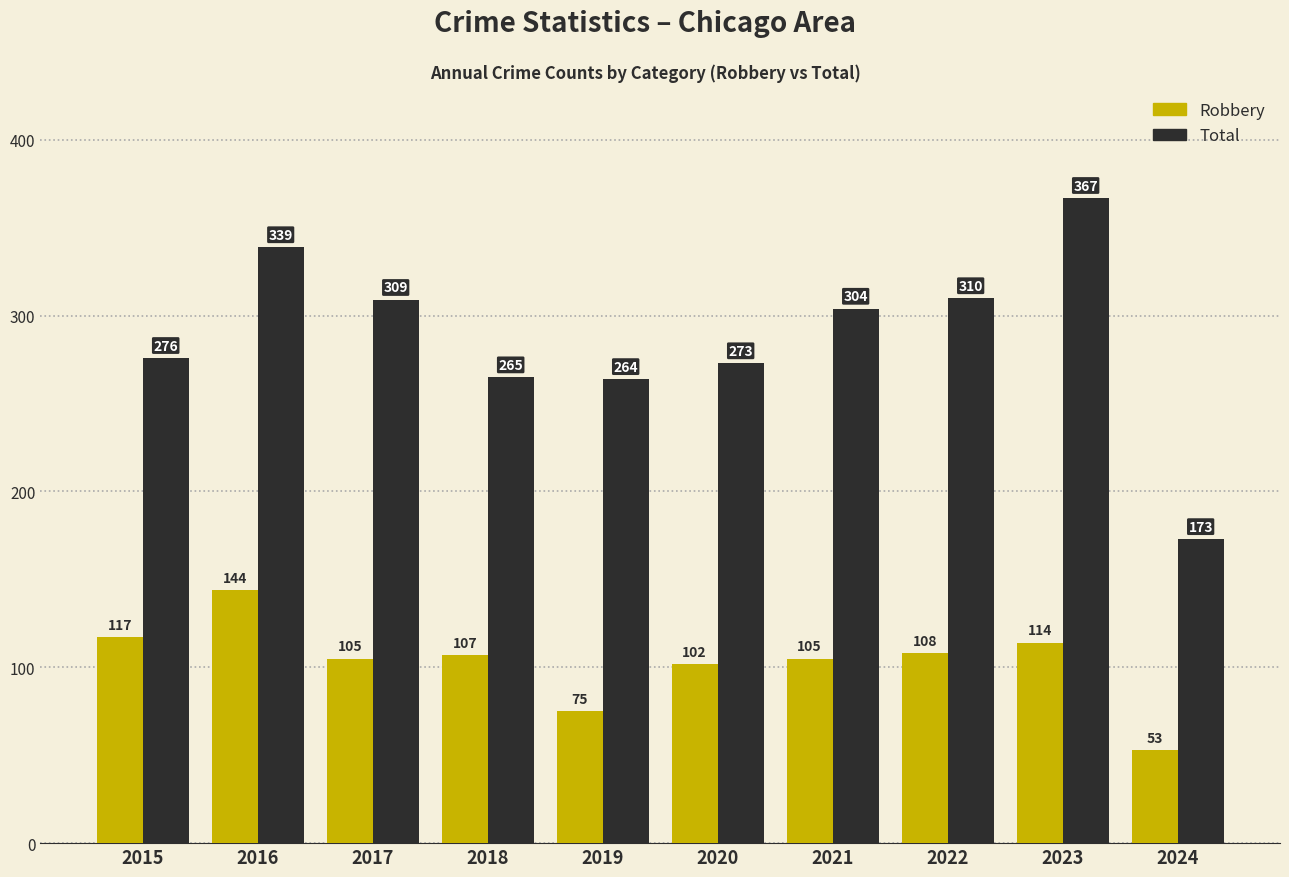

True or false: Total has a value of 152 at 2017.

False